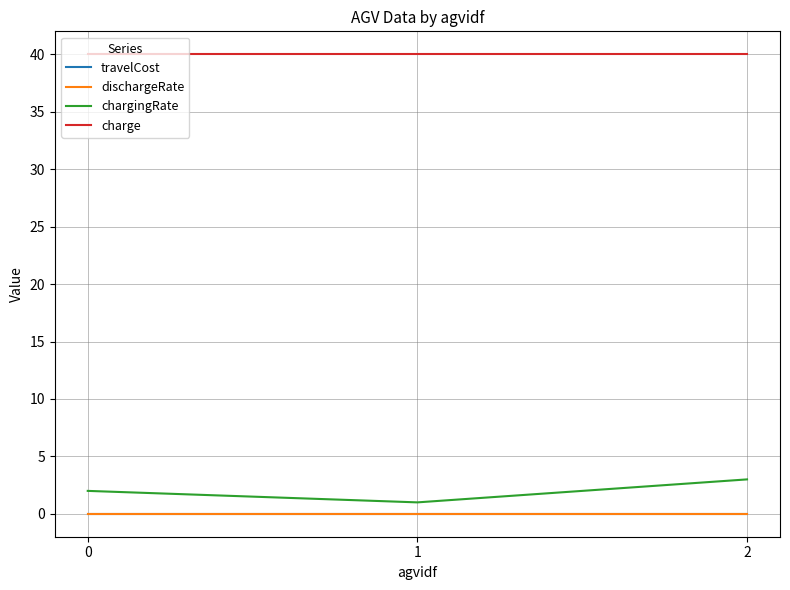

Is it true that travelCost equals 0.0 at 2?

True